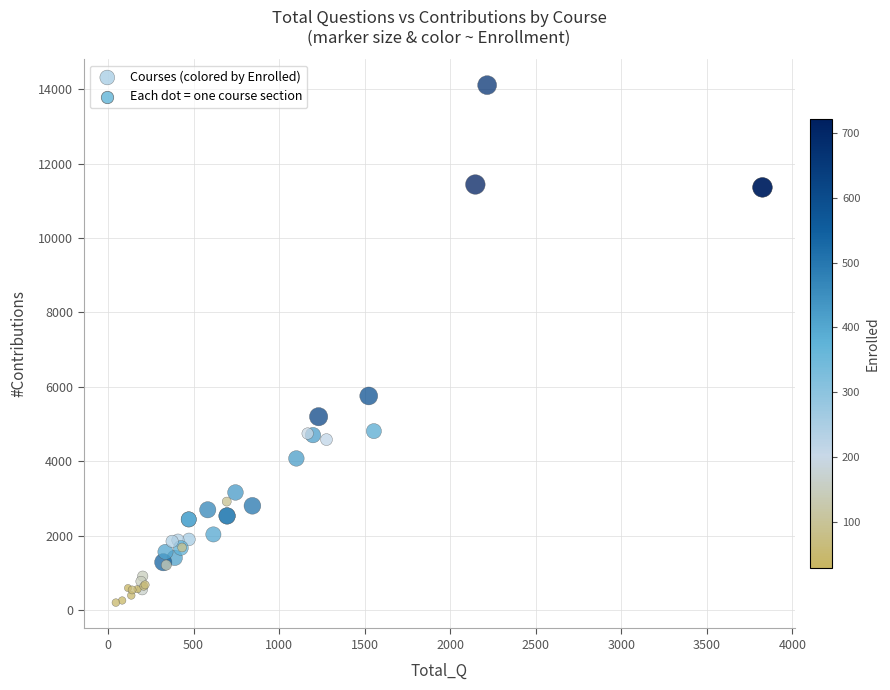

What Y value in the scatter plot is closest to 7155?

5754